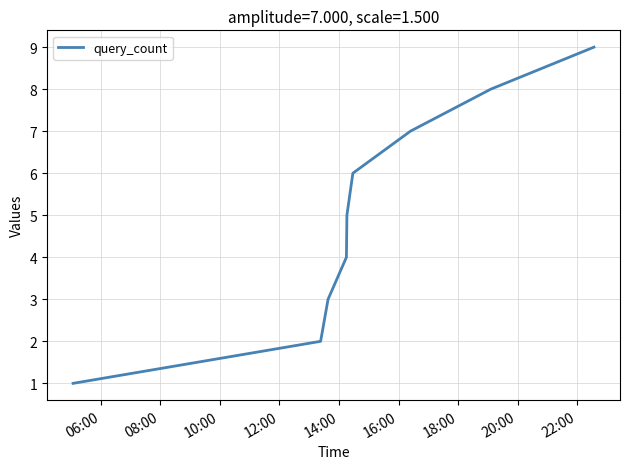

What is the greatest value displayed?

9